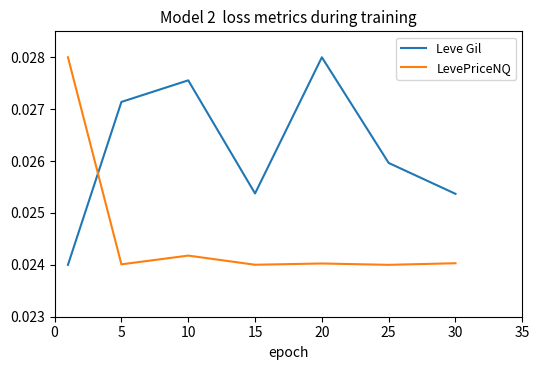

Rank the series by their average value, from highest to lowest.

Leve Gil, LevePriceNQ